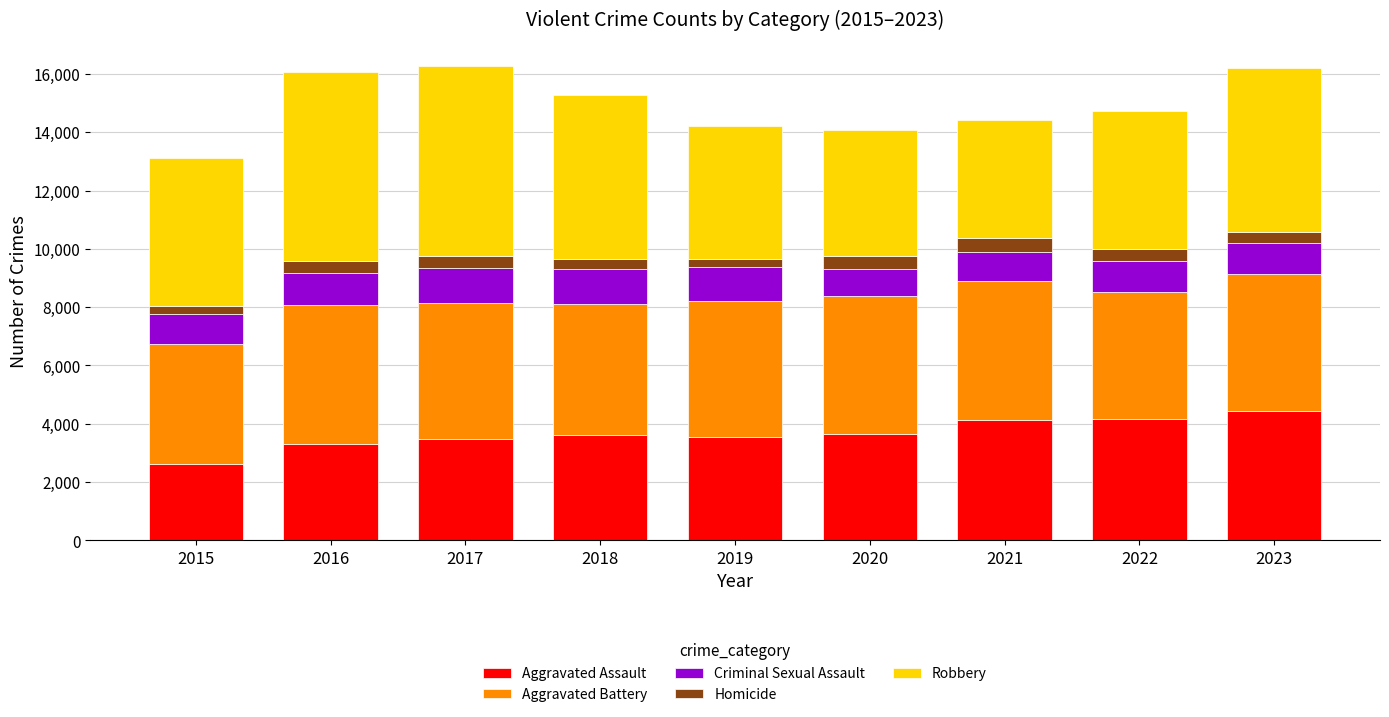

What is the total value across all series at 2016?

16061